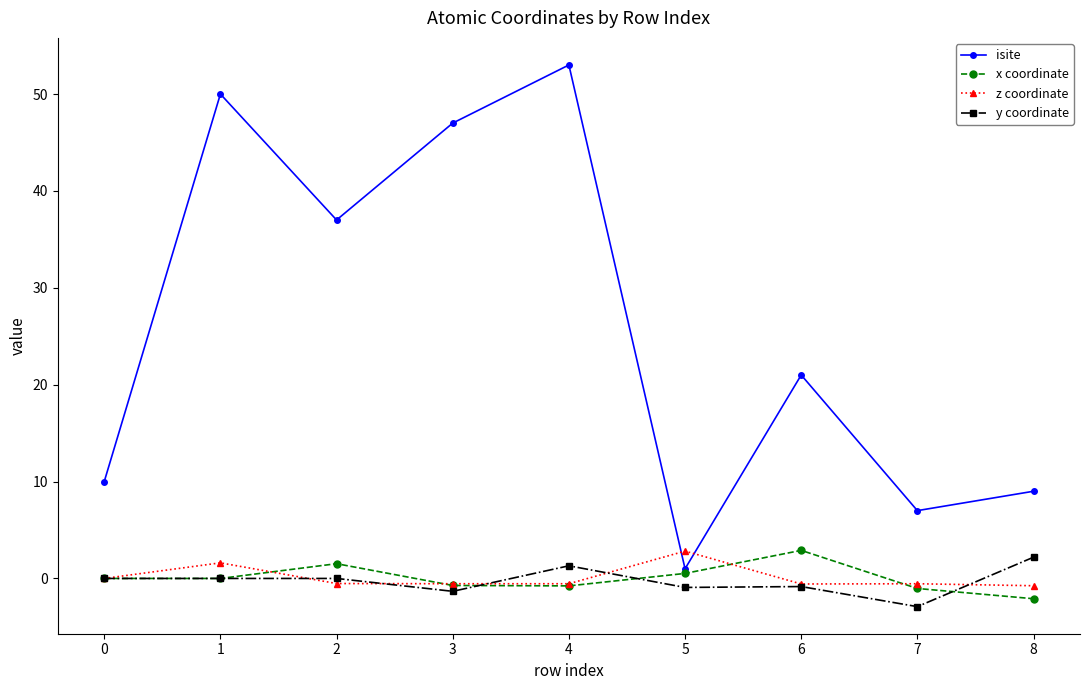

What is the spread (max minus min) of values at 6?

21.8